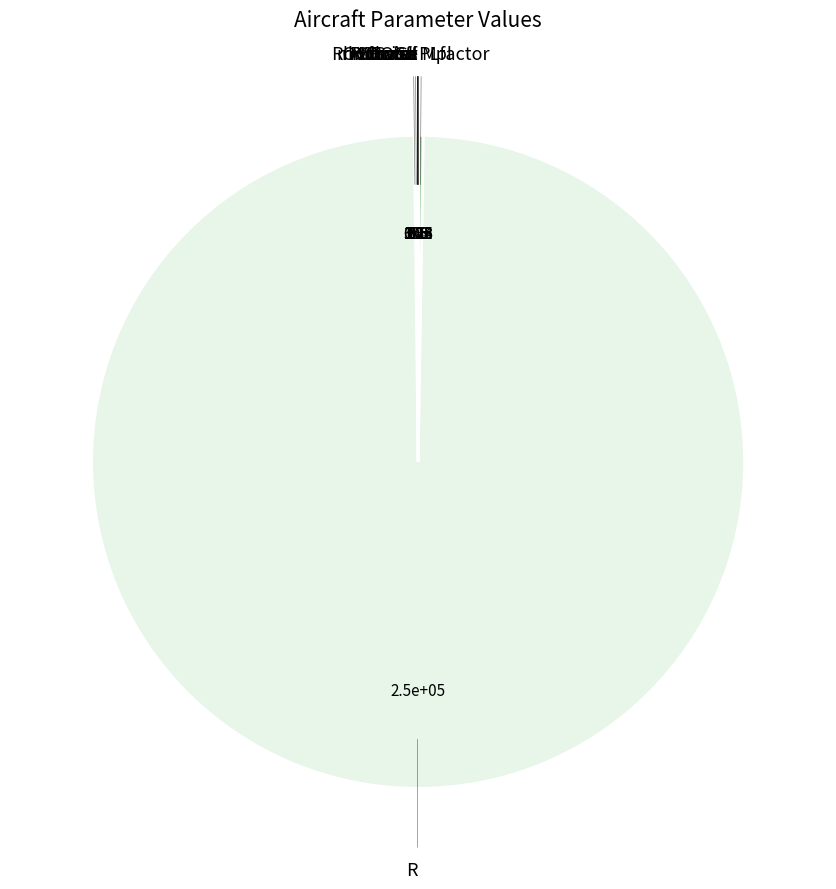

To the nearest percent, what is the average slice percentage?

8%